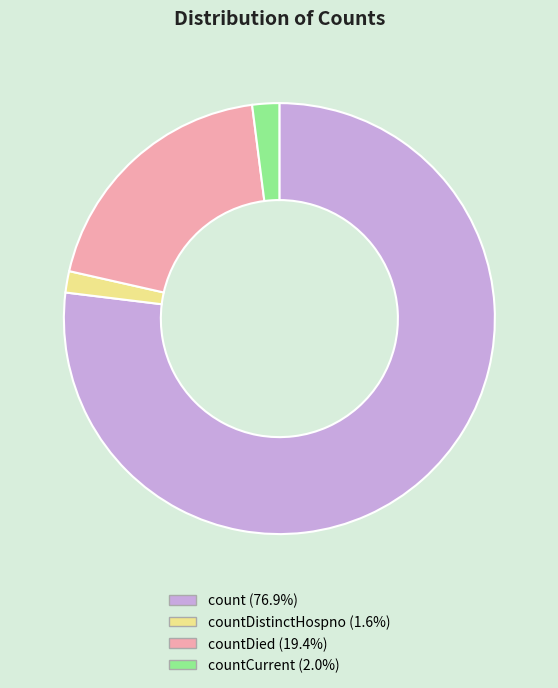

Does any single category account for the majority?

Yes